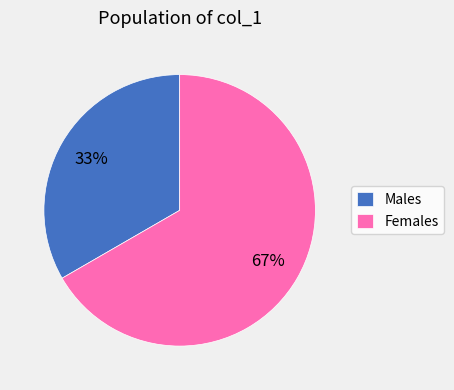

How many slices are in this pie chart?

2